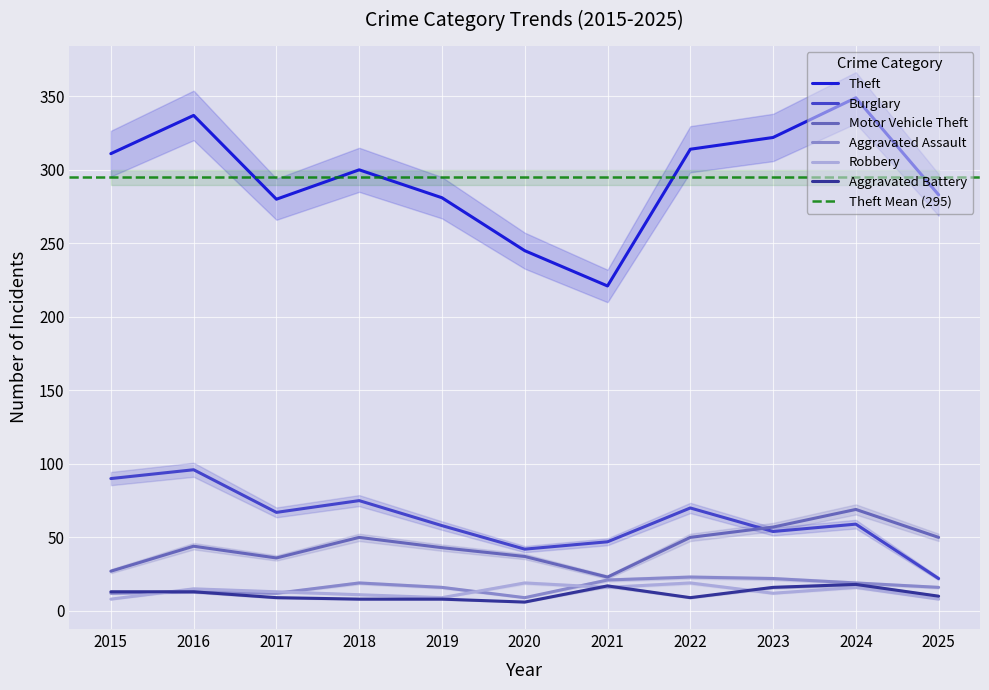

In Robbery, how many points are higher than both neighbors (excluding endpoints)?

4